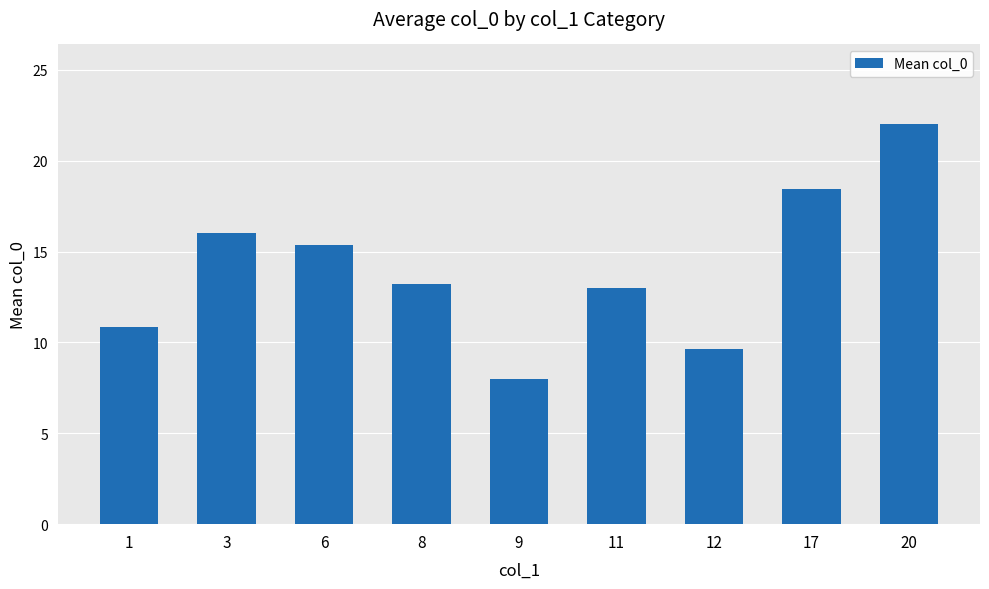

Does the chart contain any negative values?

No